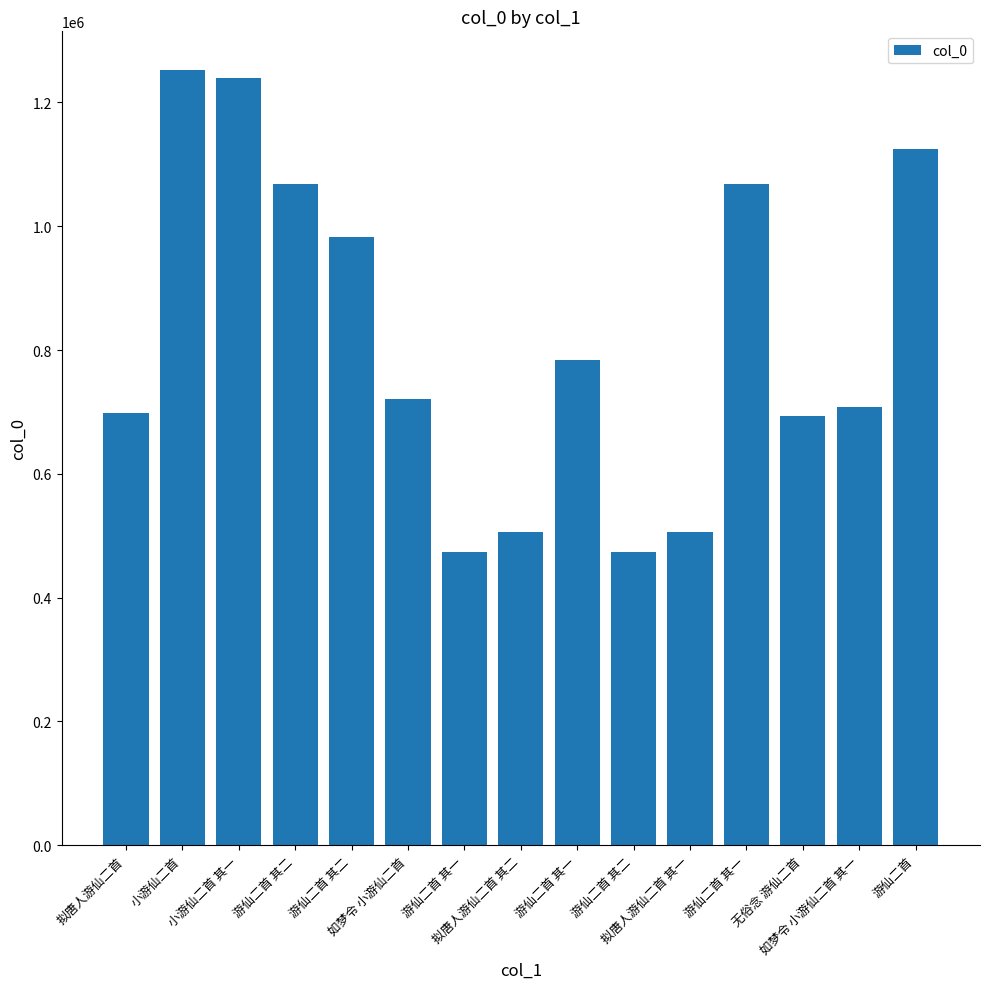

What is the label of the 3rd bar from the left?

小游仙二首 其一